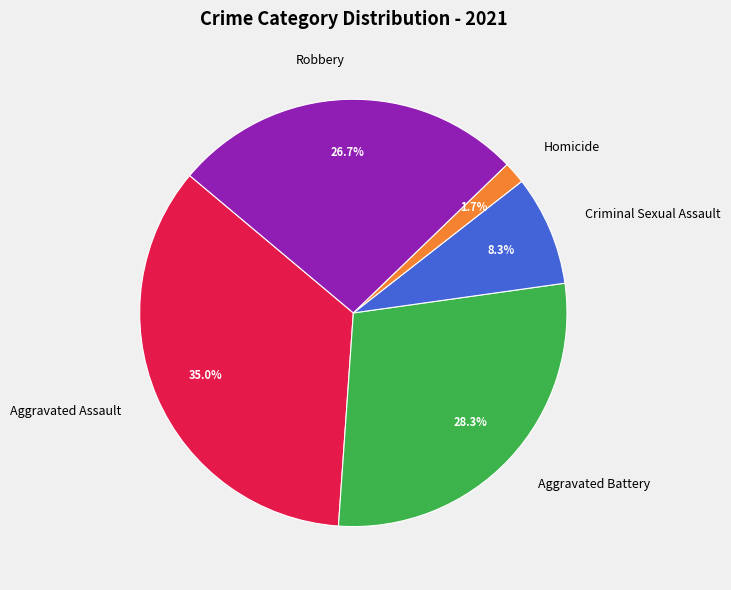

Does Criminal Sexual Assault represent more than half of the total?

No